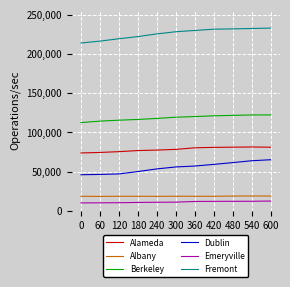

How many series are shown in this chart?

6